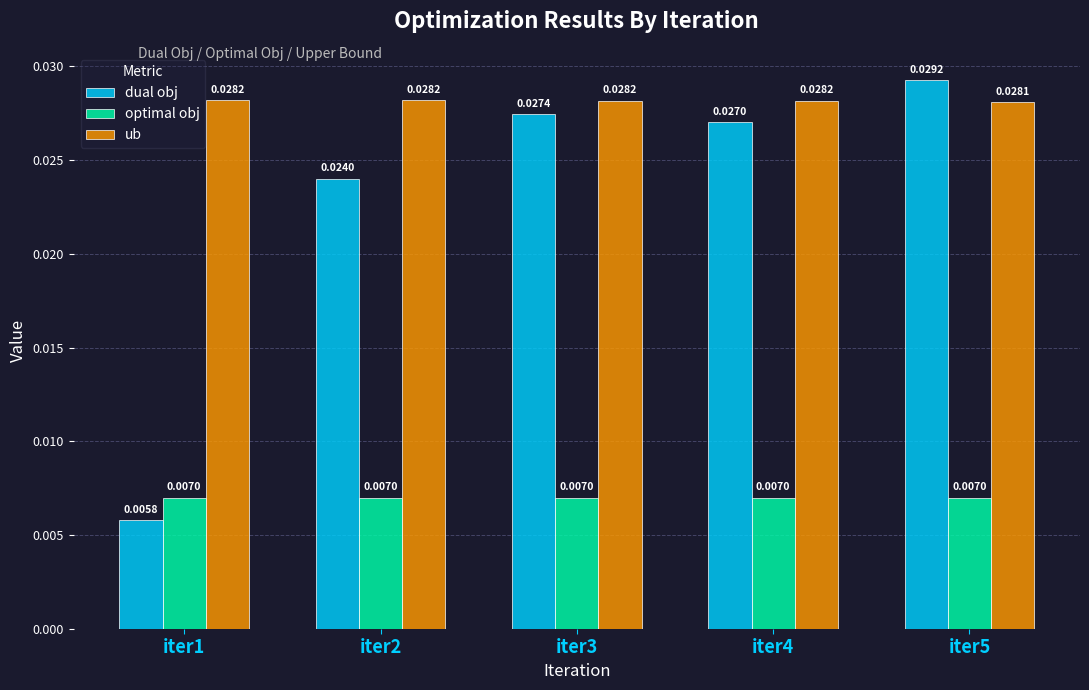

Rank the series by their maximum value, from highest to lowest.

dual obj, ub, optimal obj